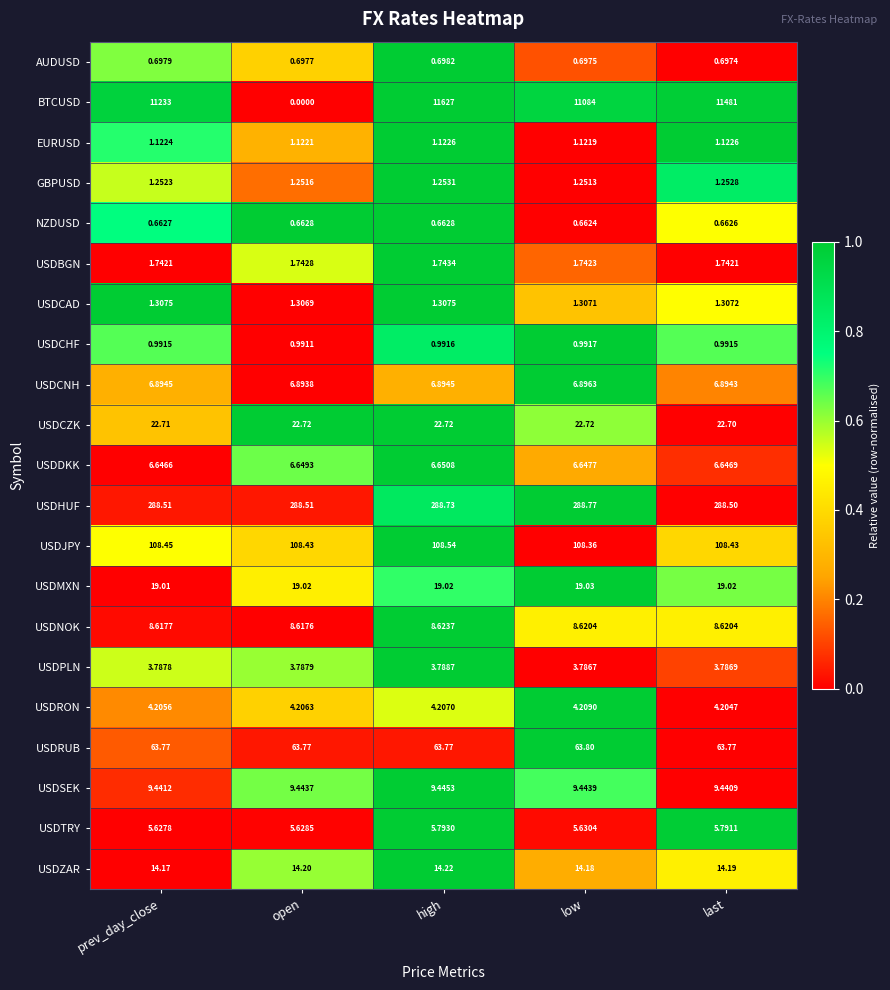

What is the total value across all series at low?

11653.9